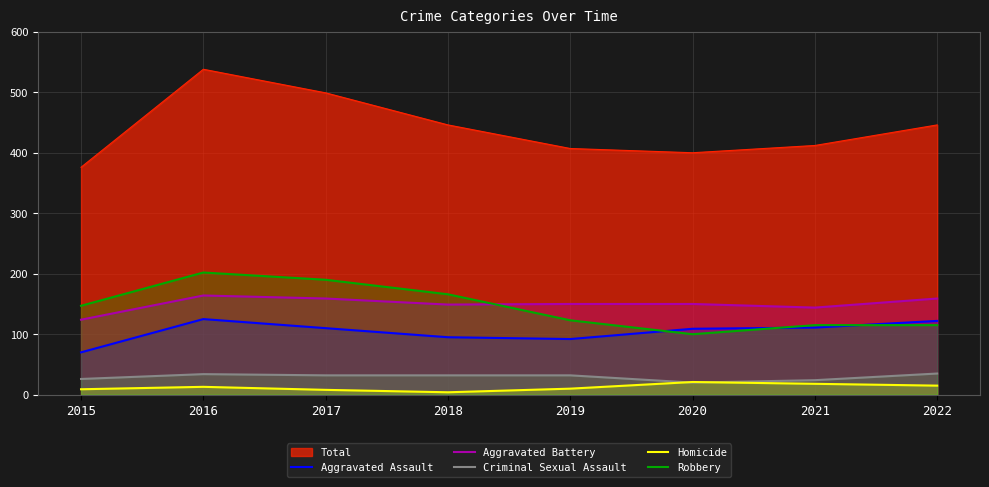

What is the sum of the Aggravated Battery values at 2015 and 2022?

283